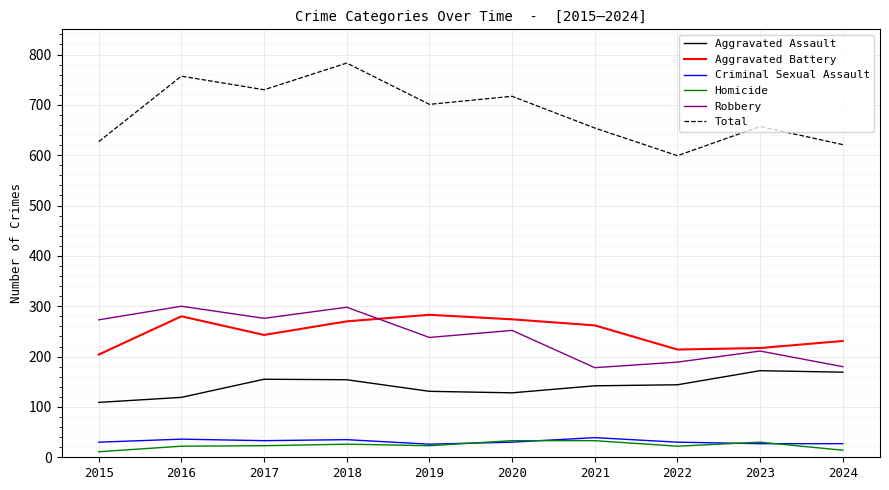

The Aggravated Assault series shows 131 at 2019. True or false?

True